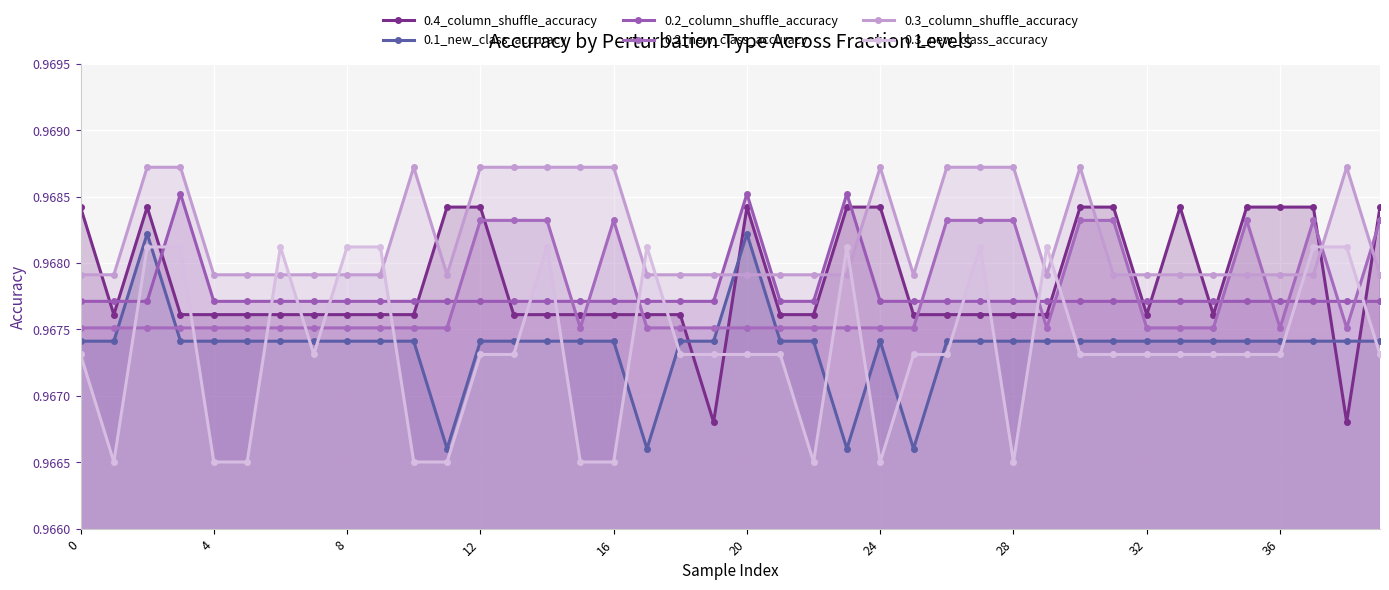

In 0.2_new_class_accuracy, how many points are lower than both neighbors (excluding endpoints)?

4